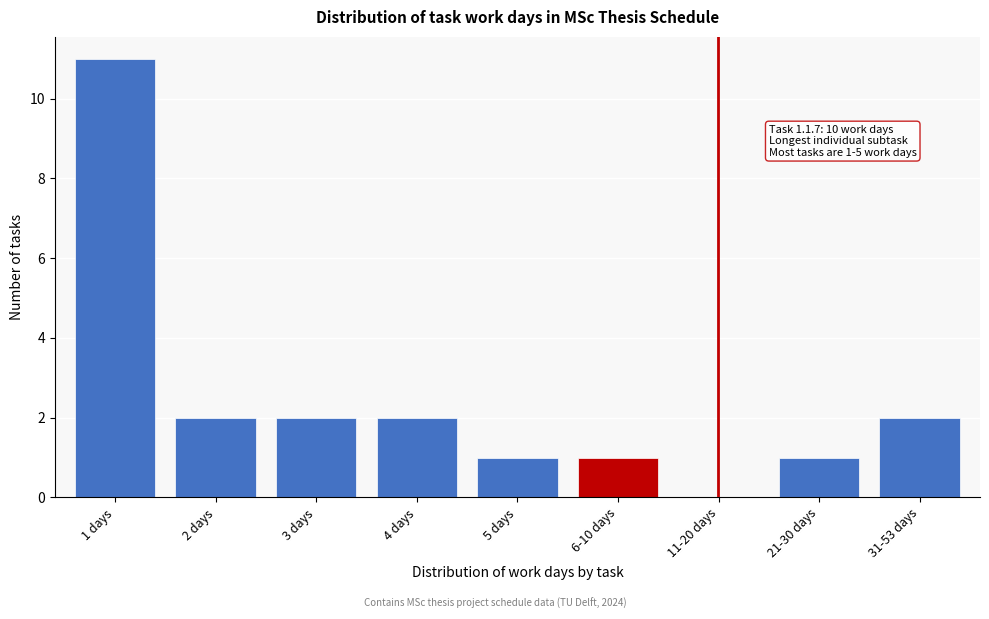

Reading right to left, transcribe all the data shown in this chart.

31-53 days=2	21-30 days=1	11-20 days=0	6-10 days=1	5 days=1	4 days=2	3 days=2	2 days=2	1 days=11